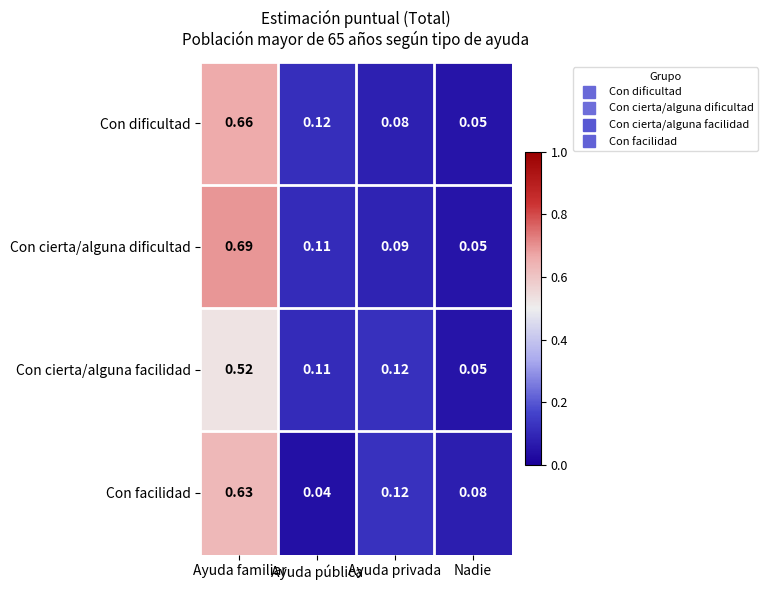

At how many categories does at least one series exceed 0?

4